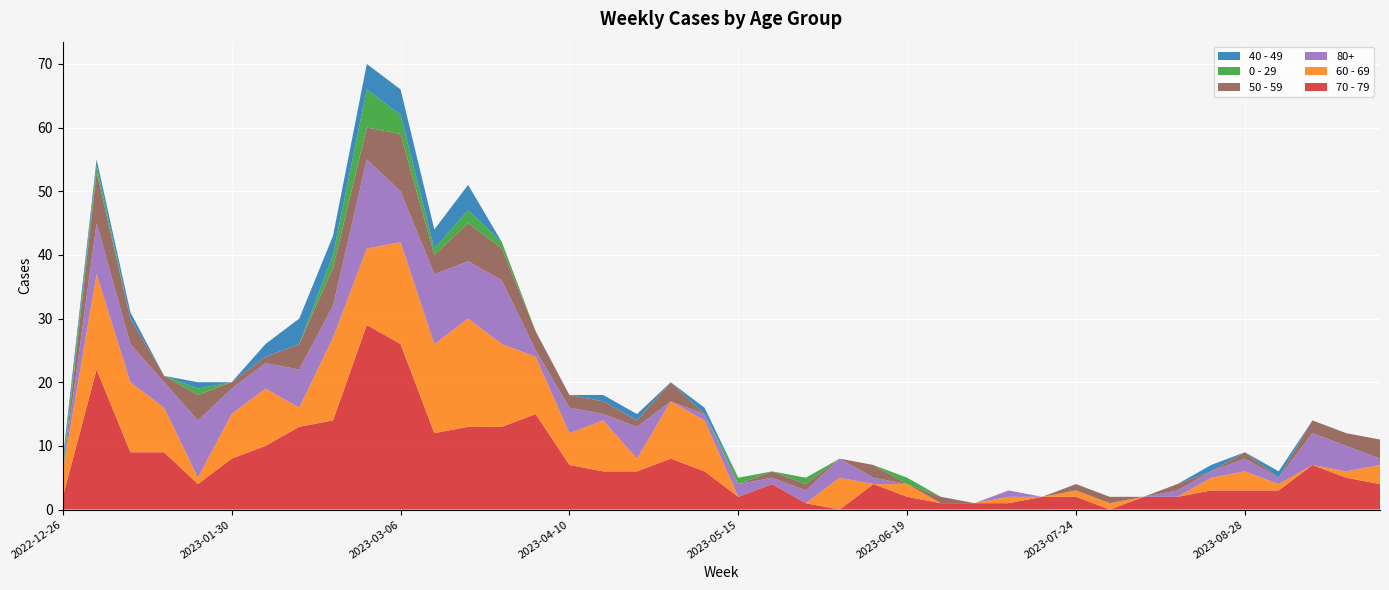

Reading left to right, list all the values displayed in this chart.

70 - 79: 2	22	9	9	4	8	10	13	14	29	26	12	13	13	15	7	6	6	8	6	2	4	1	0	4	2	1	1	1	2	2	0	2	2	3	3	3	7	5	4
60 - 69: 4	15	11	7	1	7	9	3	13	12	16	14	17	13	9	5	8	2	9	8	0	0	0	5	0	2	0	0	1	0	1	1	0	0	2	3	1	0	1	3
80+: 0	8	6	4	9	4	4	6	5	14	8	11	9	10	1	4	1	5	0	1	2	1	2	3	1	0	0	0	1	0	0	0	0	1	1	2	1	5	4	1
50 - 59: 0	8	4	1	4	1	1	4	6	5	9	3	6	5	3	2	2	1	3	0	0	1	1	0	2	0	1	0	0	0	1	1	0	1	0	1	0	2	2	3
0 - 29: 1	1	0	0	1	0	0	0	2	6	3	1	2	1	0	0	0	0	0	0	1	0	1	0	0	1	0	0	0	0	0	0	0	0	0	0	0	0	0	0
40 - 49: 1	1	1	0	1	0	2	4	3	4	4	3	4	0	0	0	1	1	0	1	0	0	0	0	0	0	0	0	0	0	0	0	0	0	1	0	1	0	0	0